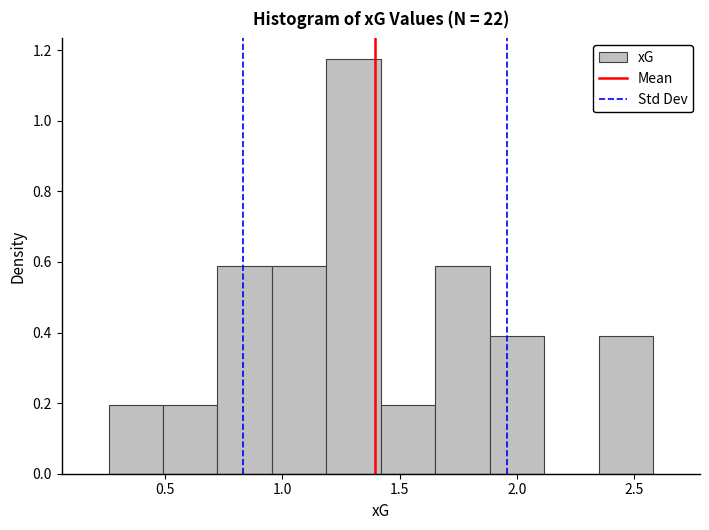

Over which range of the x-axis is the bar tallest?

1.20 to 1.40